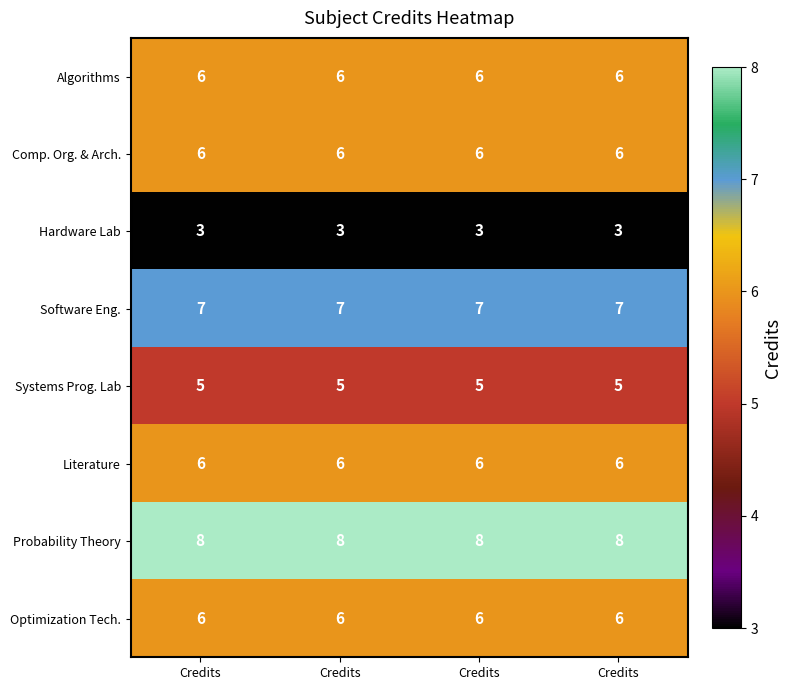

Count the number of data series in this chart.

8